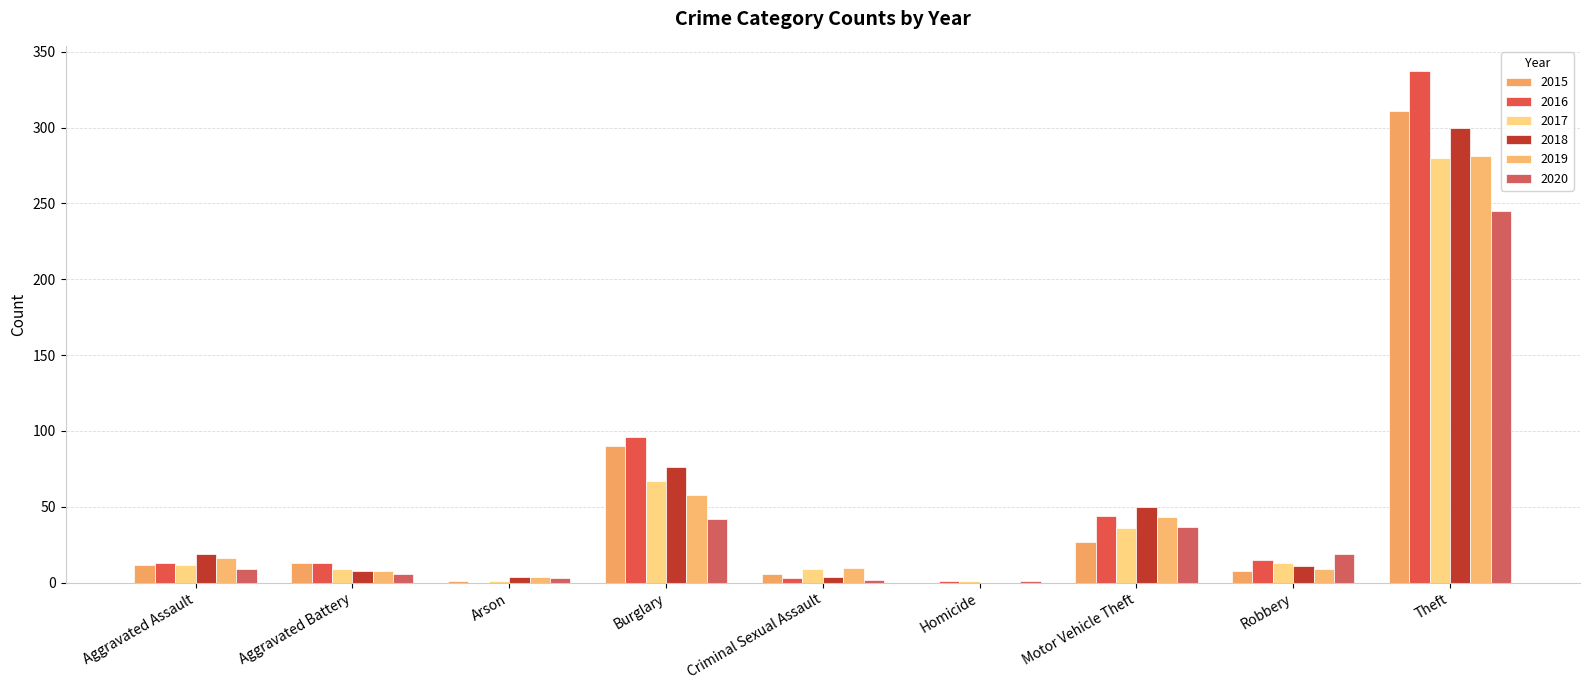

Does the chart contain stacked bars?

No